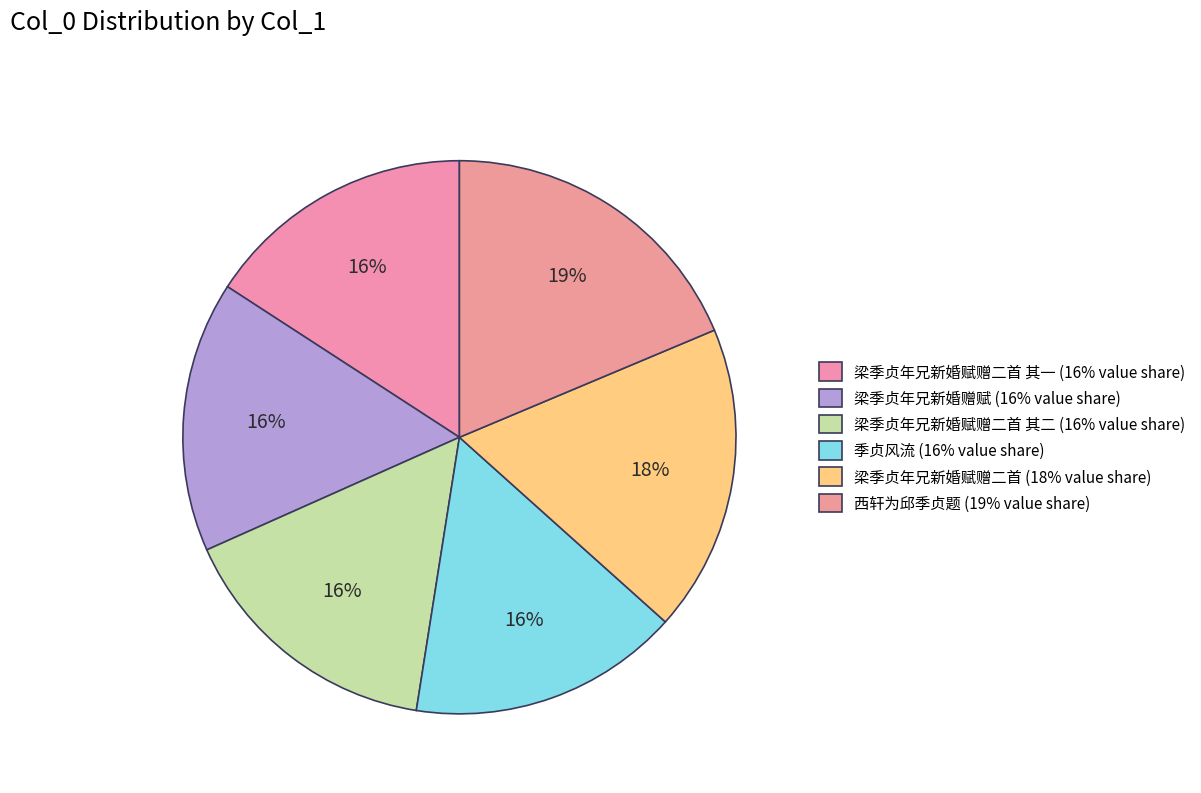

Count the number of slices in the pie.

6